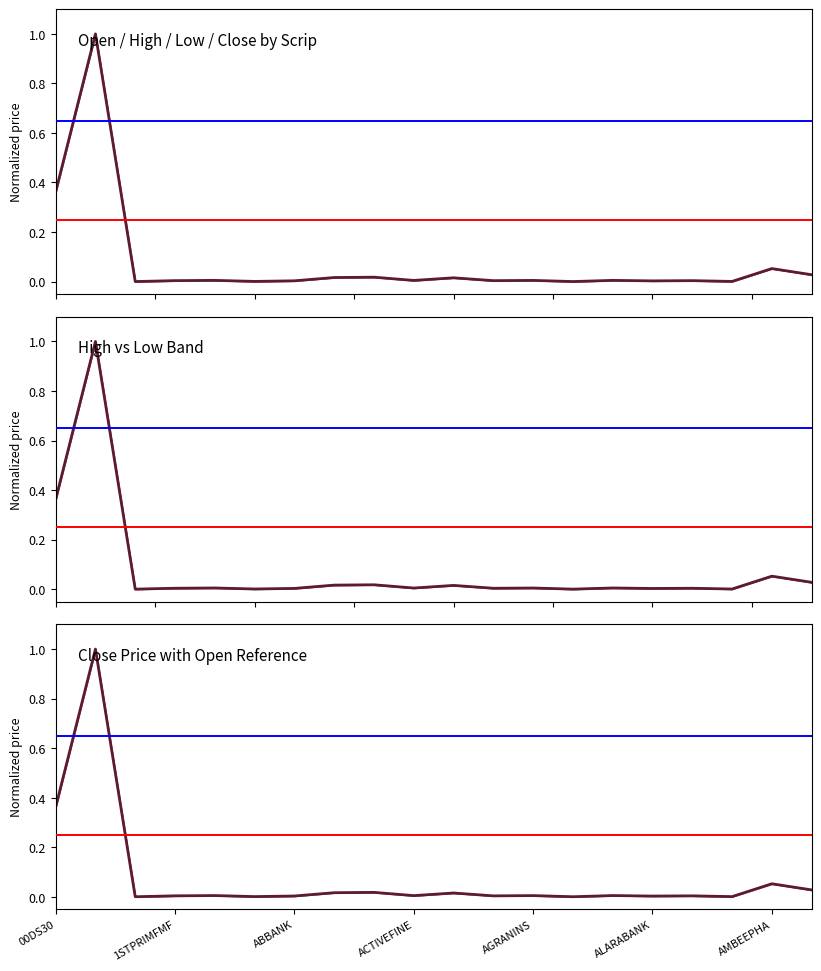

Rank the series by their maximum value, from lowest to highest.

open, high, low